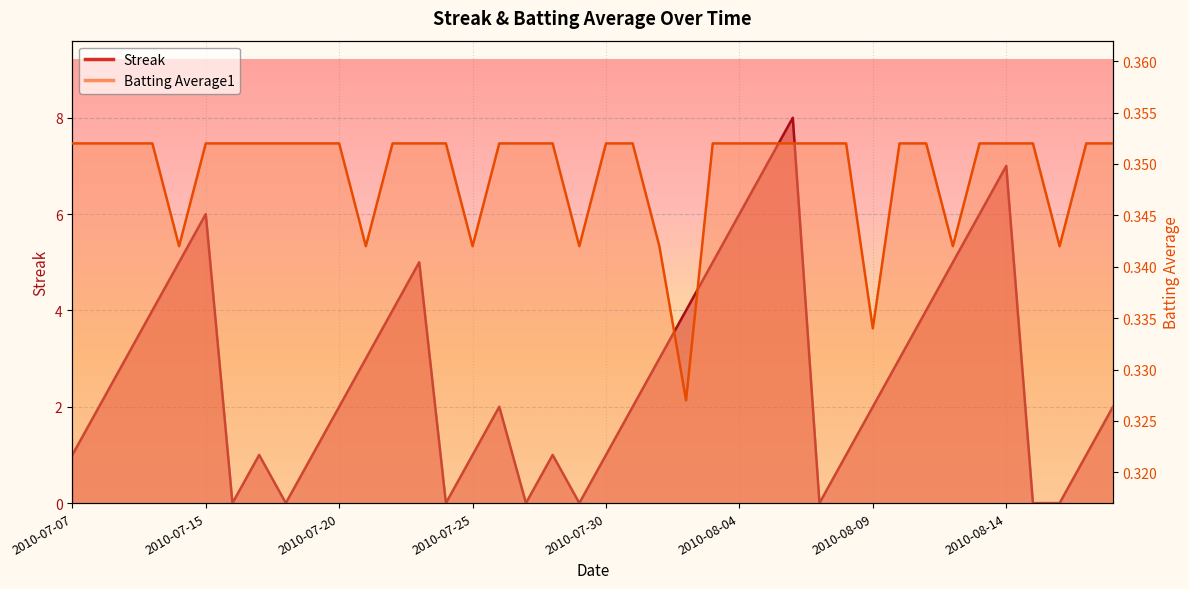

Rank the series by their maximum value, from lowest to highest.

Batting Average1, Streak